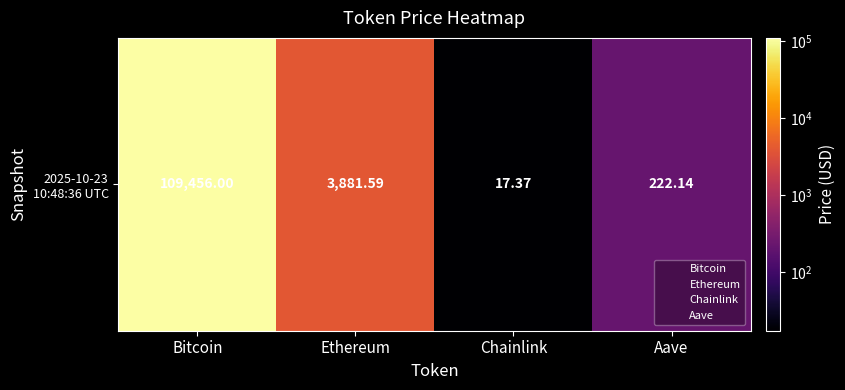

Is it true that the value at Chainlink is 24.0?

False